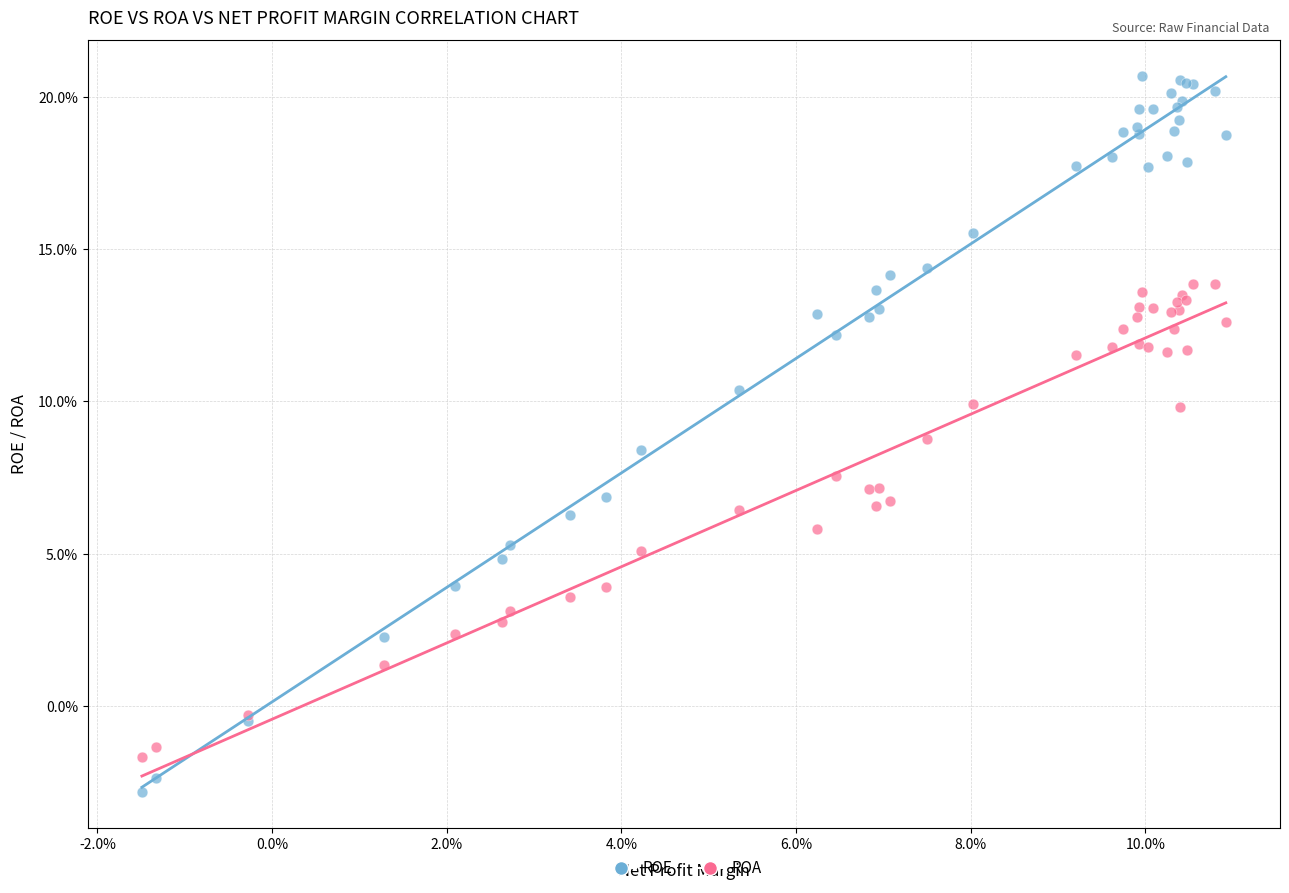

Which series has the largest Y range (max minus min)?

ROE